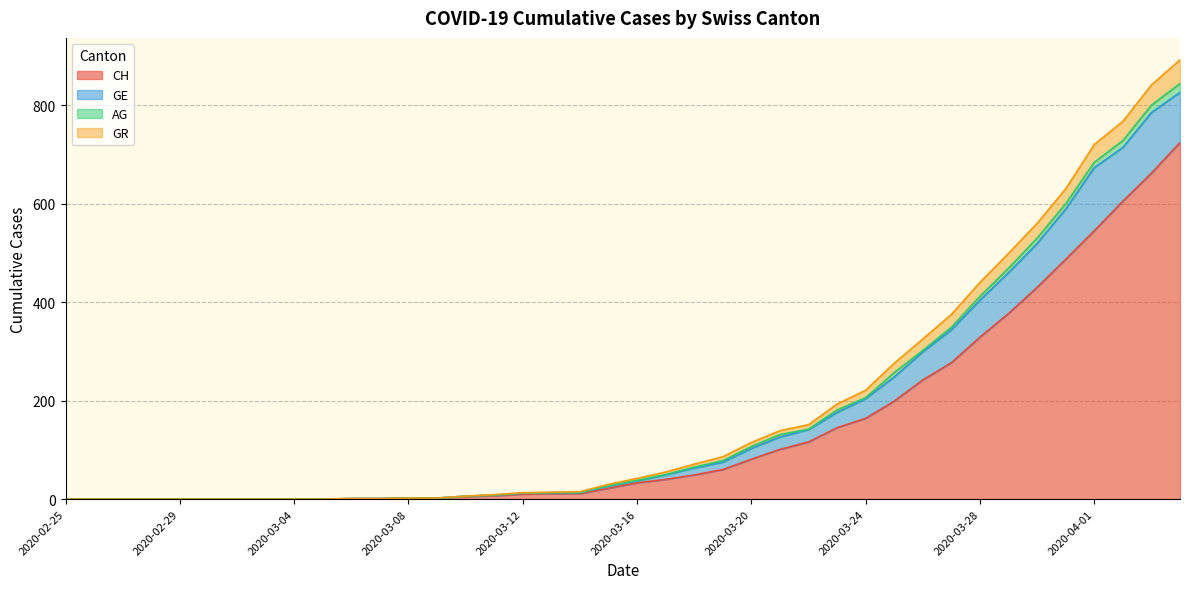

What is the highest value of the CH series?

724